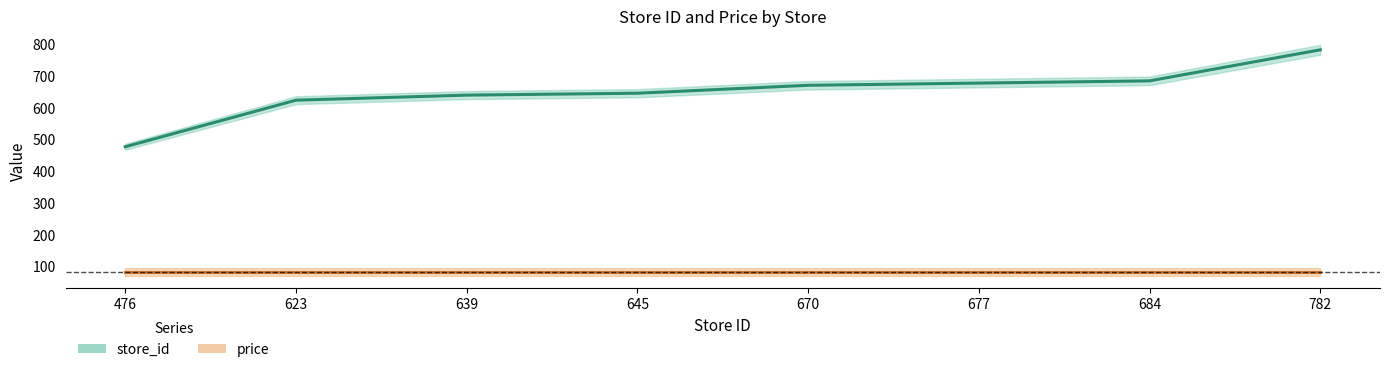

Where is price nearest to the value 80?

476